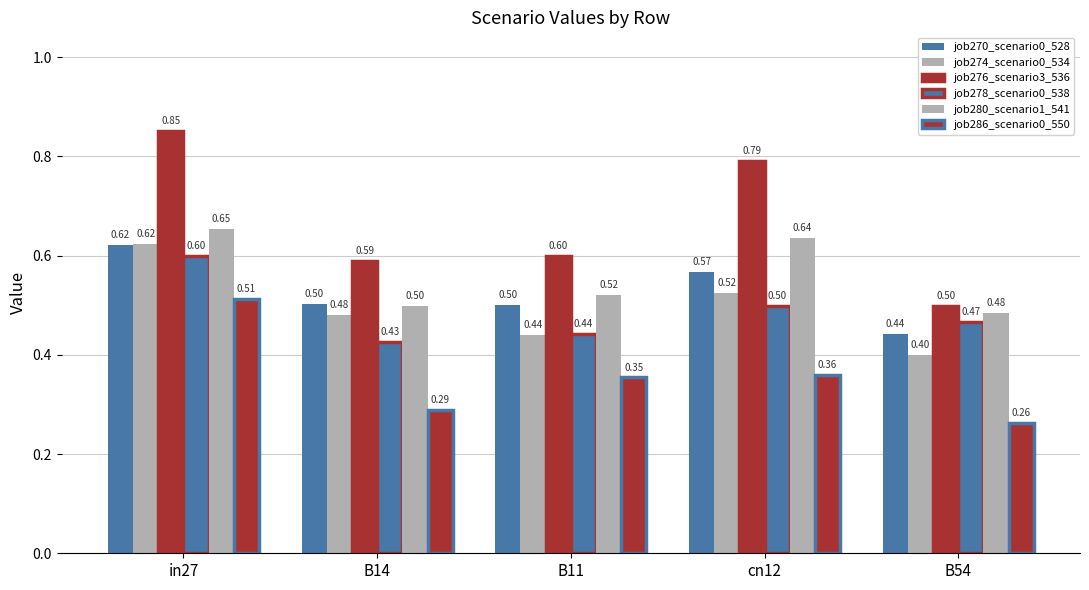

At how many categories does at least one series exceed 0?

5